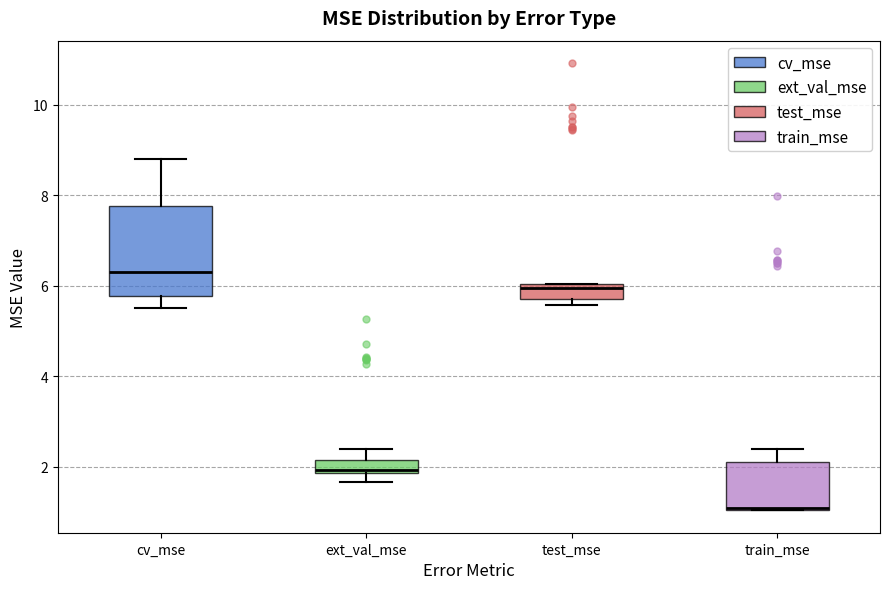

Which box is the tallest, from its lower edge to its upper edge?

cv_mse